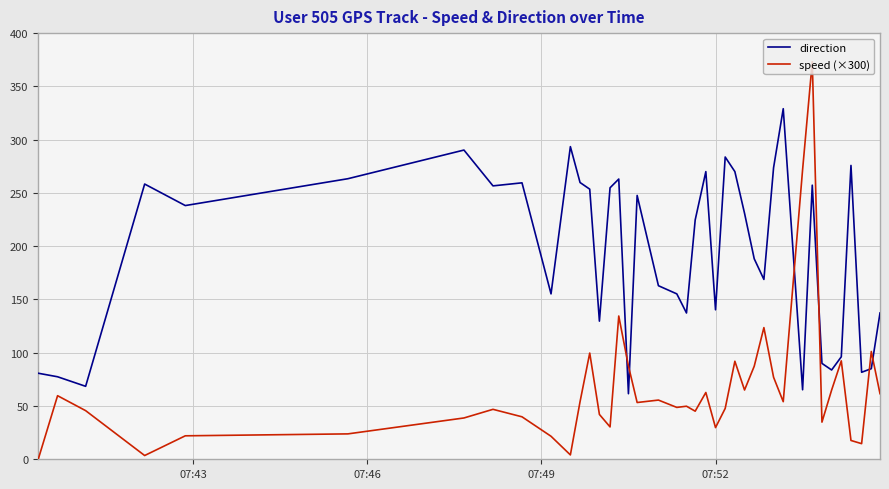

Rank the series by their maximum value, from highest to lowest.

speed (×300), direction